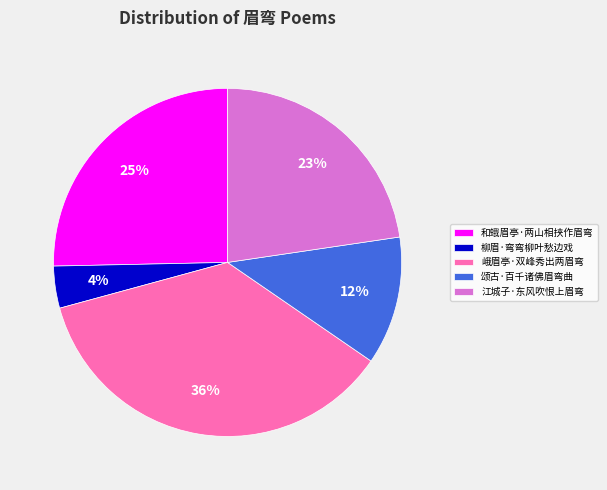

To the nearest percent, what is the difference between the 峨眉亭·双峰秀出两眉弯 and 柳眉·弯弯柳叶愁边戏 slice percentages?

32%